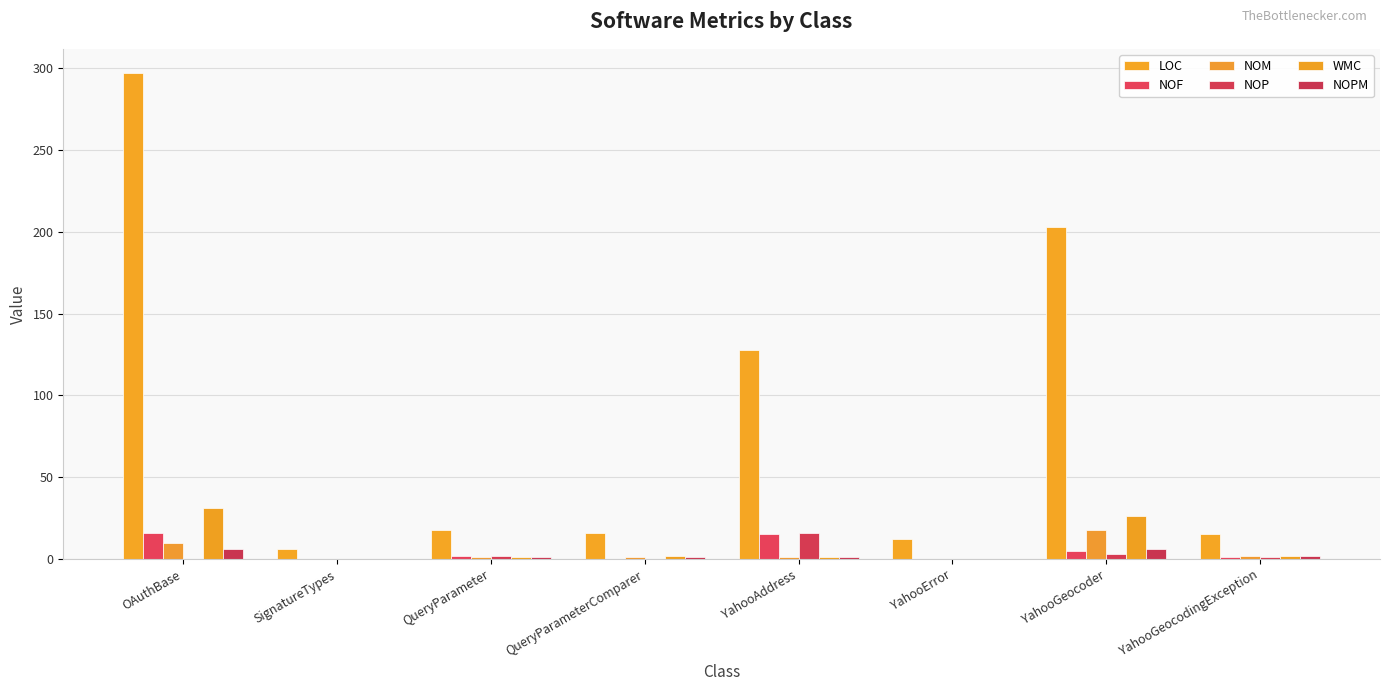

Are the bars grouped side by side (vs. stacked)?

Yes